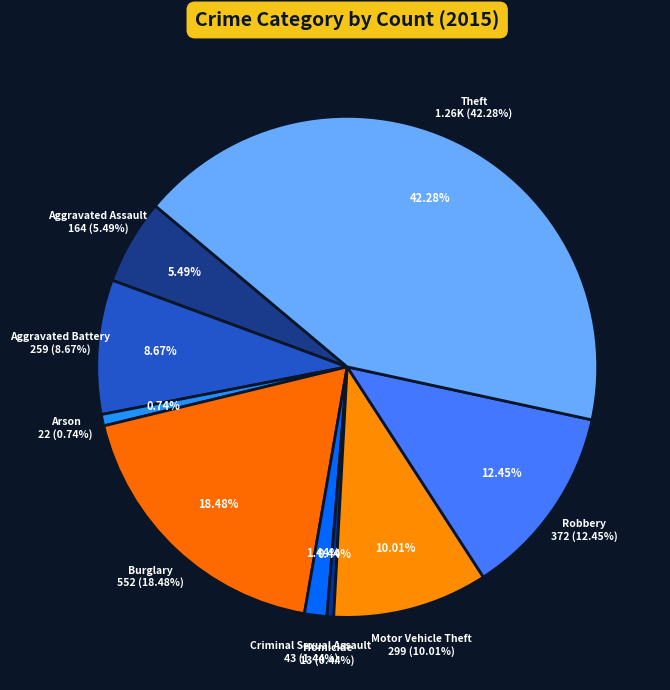

How many segments does this pie chart have?

9